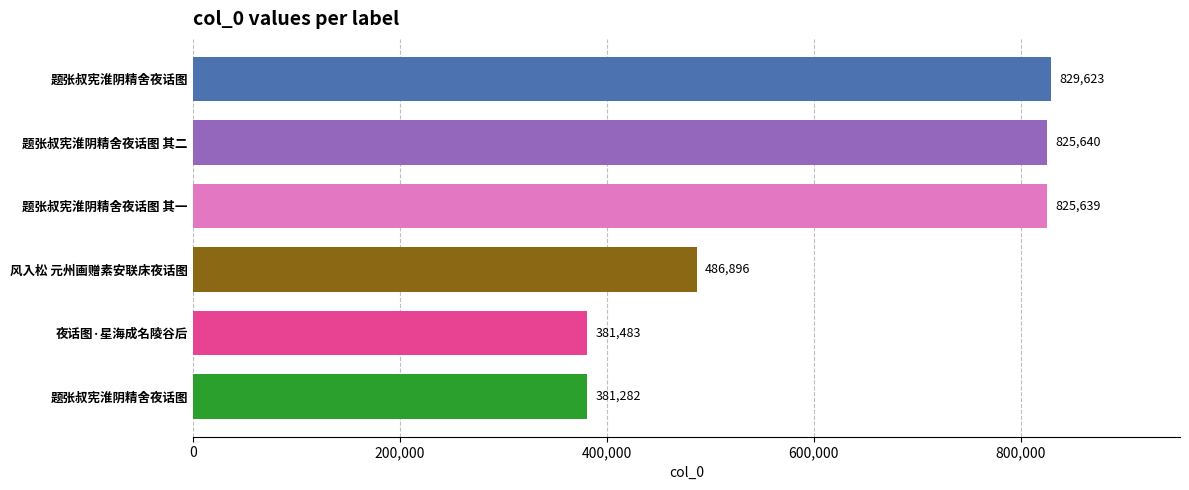

At which label does the data first exceed 825639?

题张叔宪淮阴精舍夜话图 其二